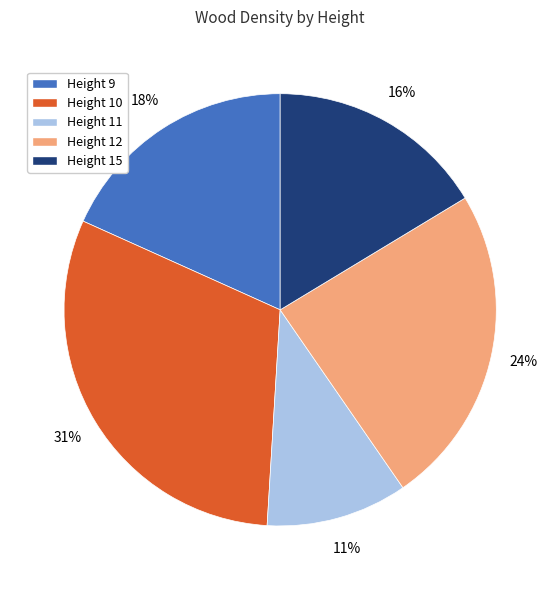

Does any single category account for the majority?

No